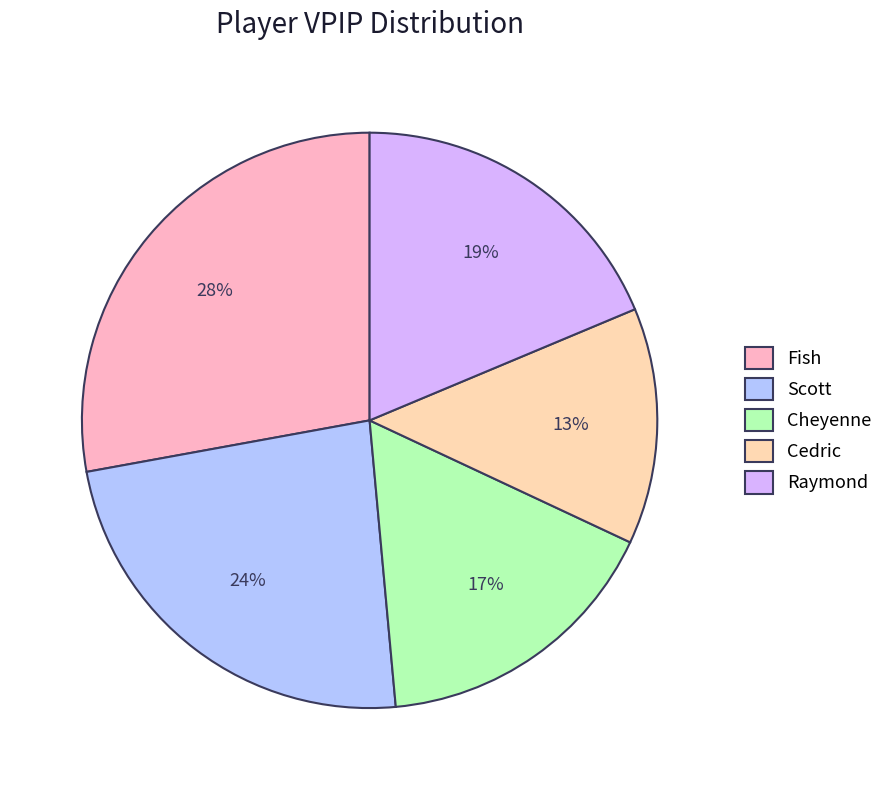

Is it true that Scott is 18% of the pie?

False